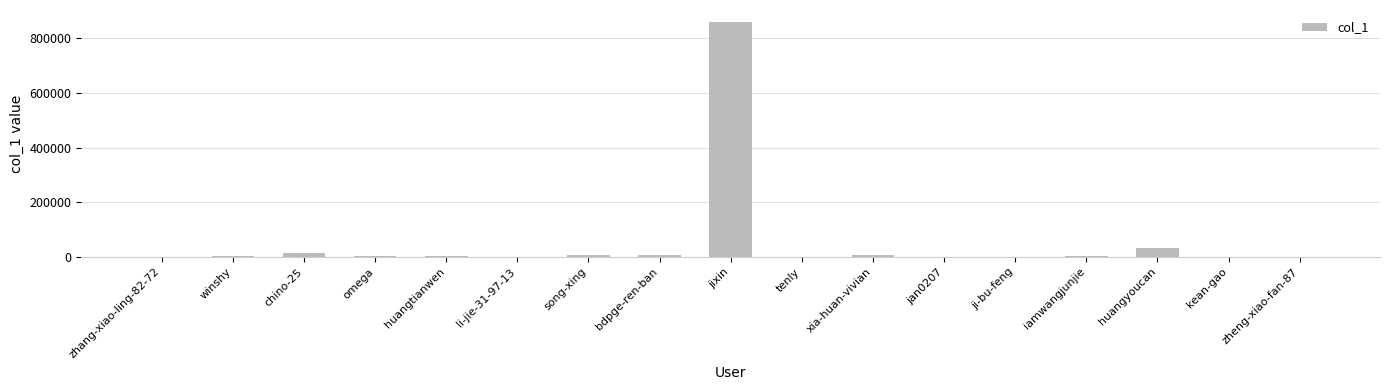

What is the sum of all values?

943418